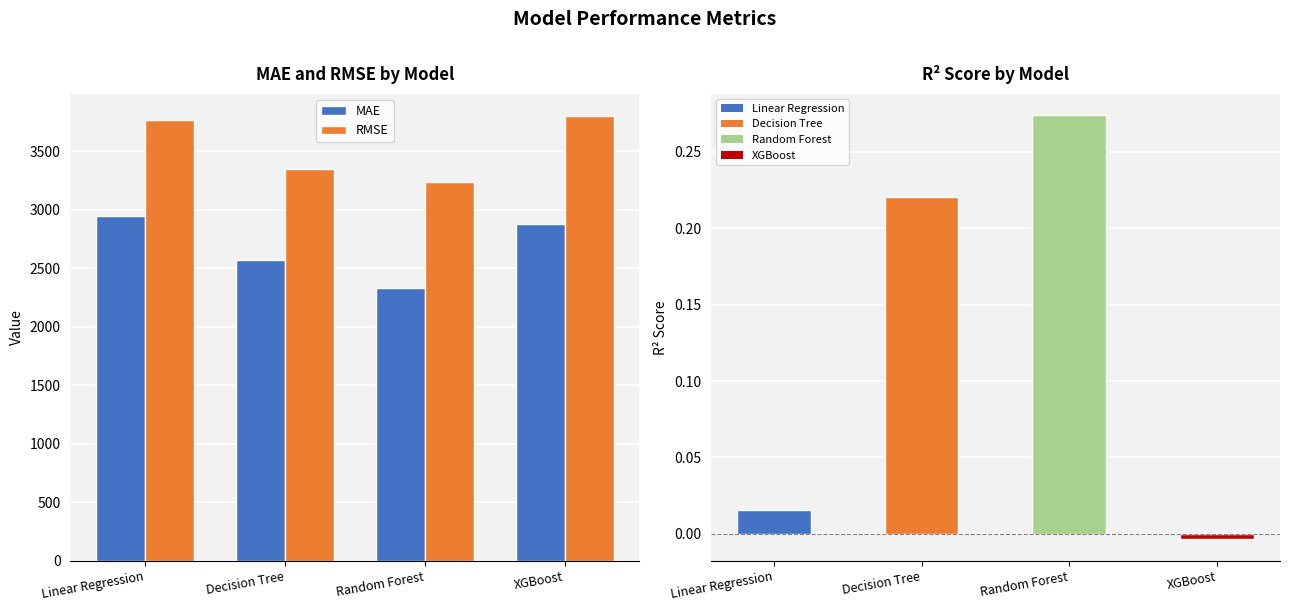

How many categories are shown in the chart?

4